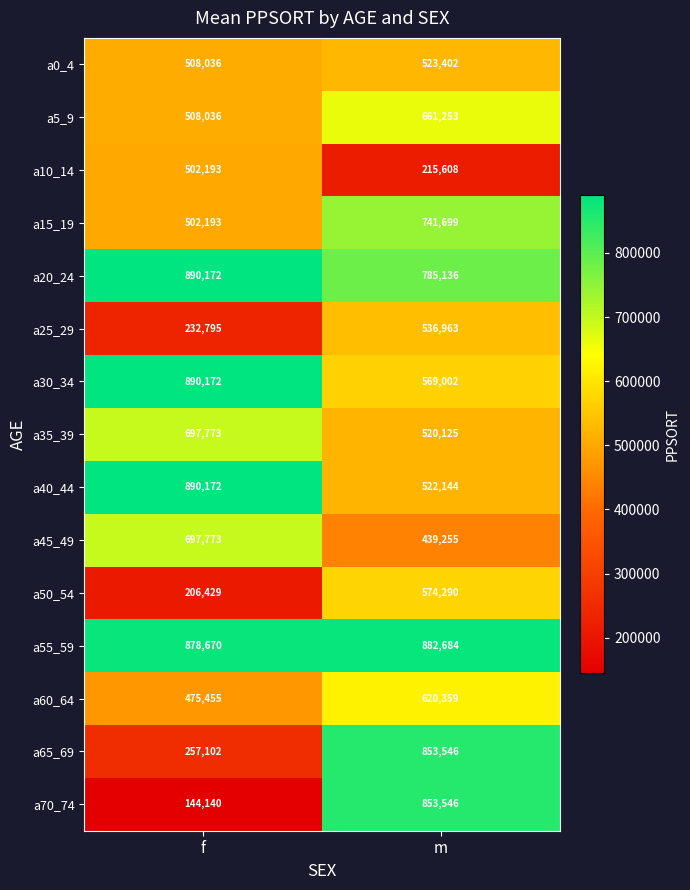

What value does the a30_34 series have at m?

569002